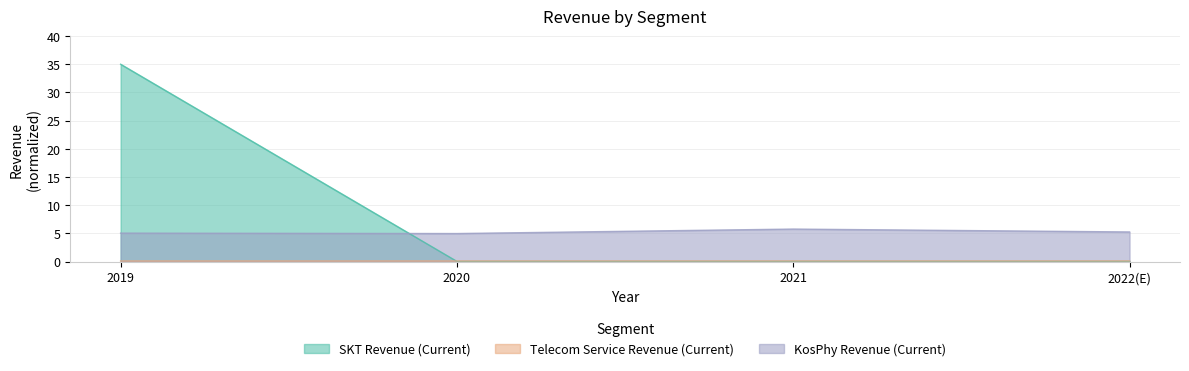

Between 2019 and 2020, which series saw the biggest shift?

SKT Revenue (Current)